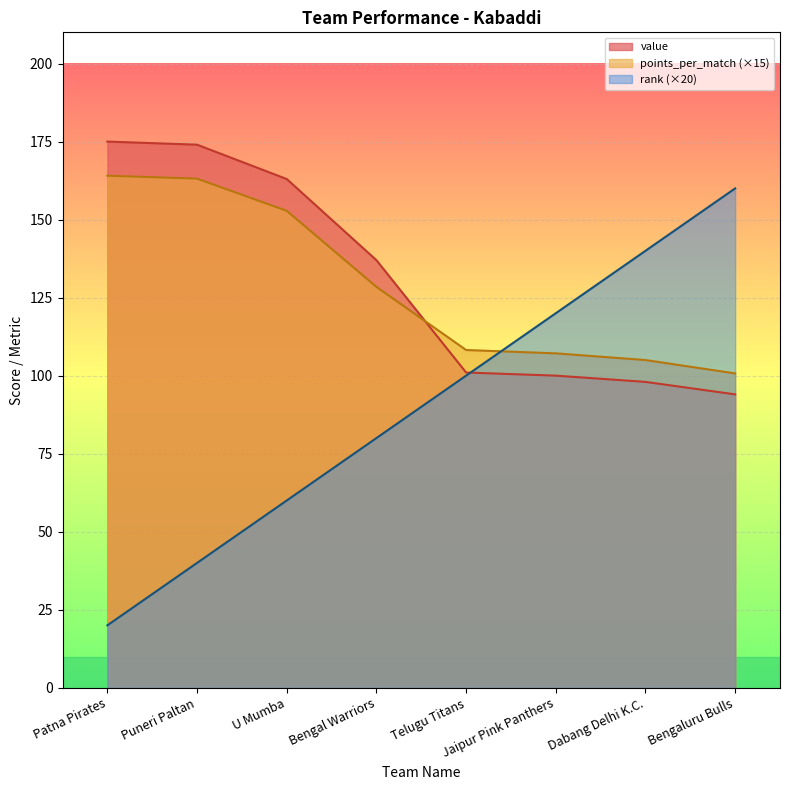

What value does the points_per_match series have at U Mumba?

152.8